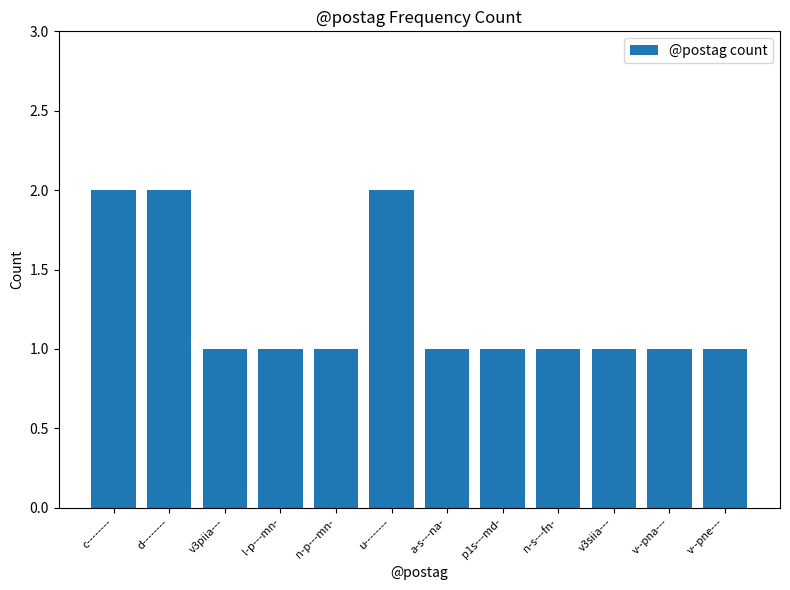

What is the value of the 4th bar from the left?

1